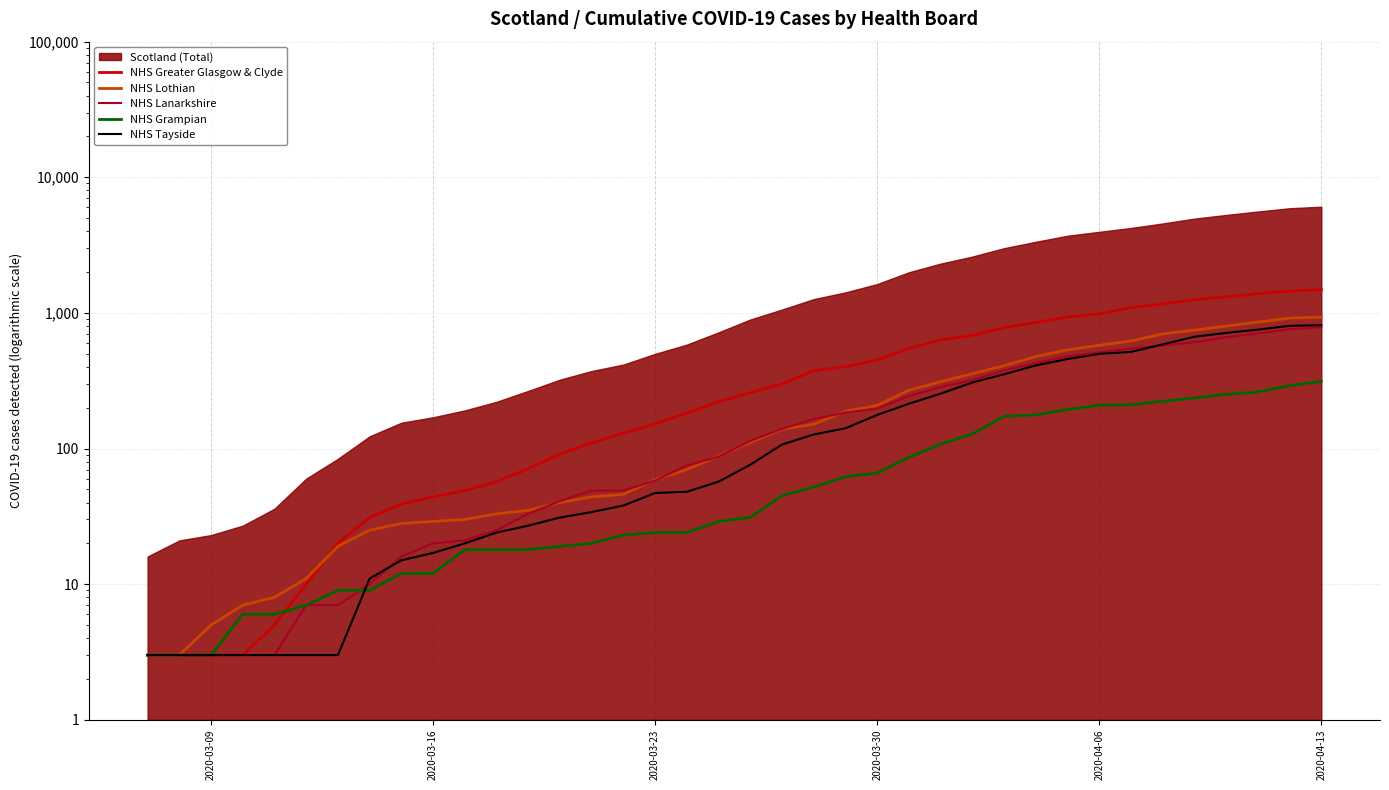

True or false: NHS Lanarkshire has more than 1 interior local peaks.

False